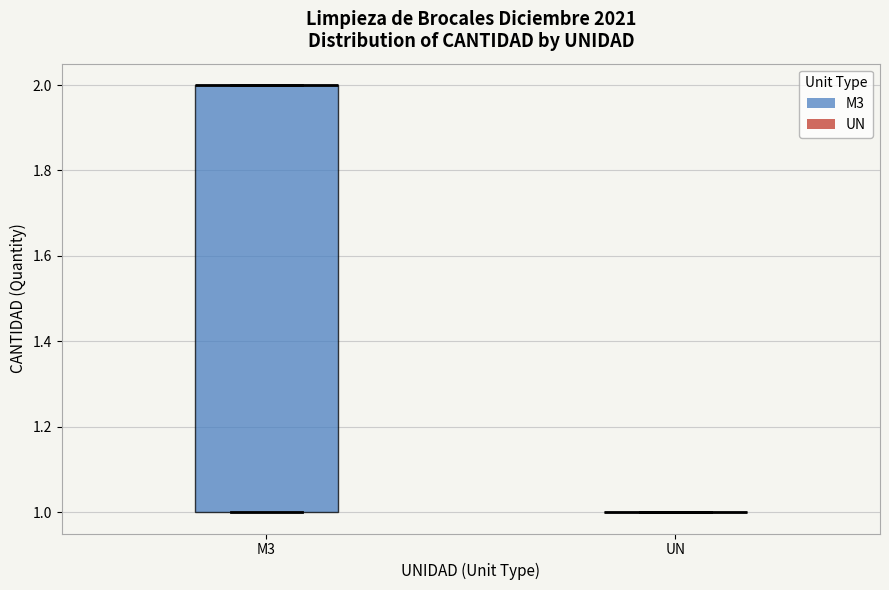

Reading left to right, transcribe this box plot: for each box, give where its median line is, the range the box spans, and where its two whiskers end, as read against the y-axis. The values are not printed on the chart, so give them approximately, as read against the axis.

M3: median 2 (drawn on the box's upper edge), box 1 to 2, whiskers 1 to 2
UN: box collapsed to a line at 1, whiskers 1 to 1